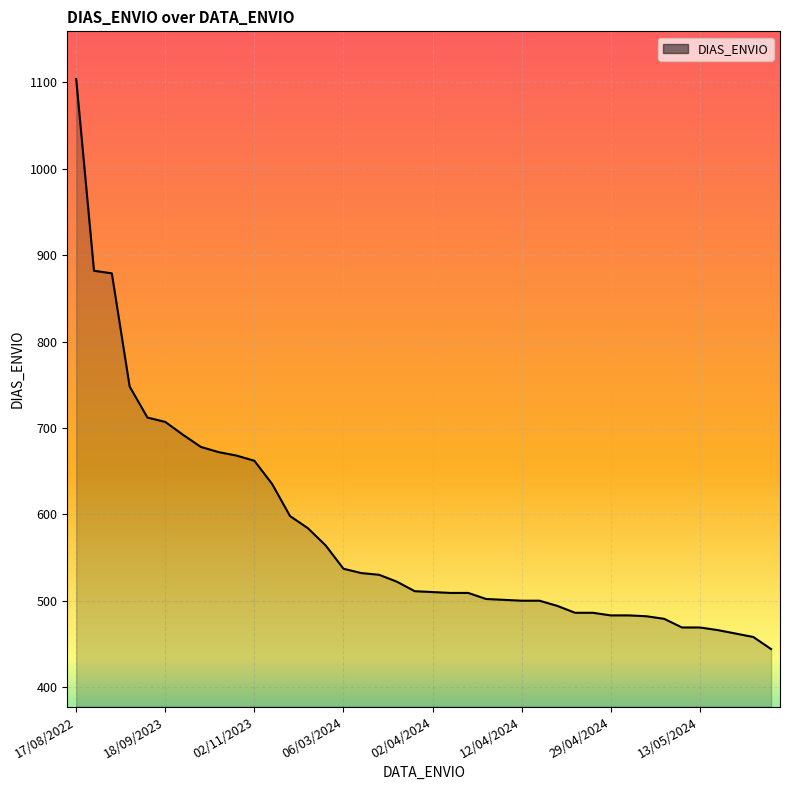

What is the minimum value shown in the chart?

444